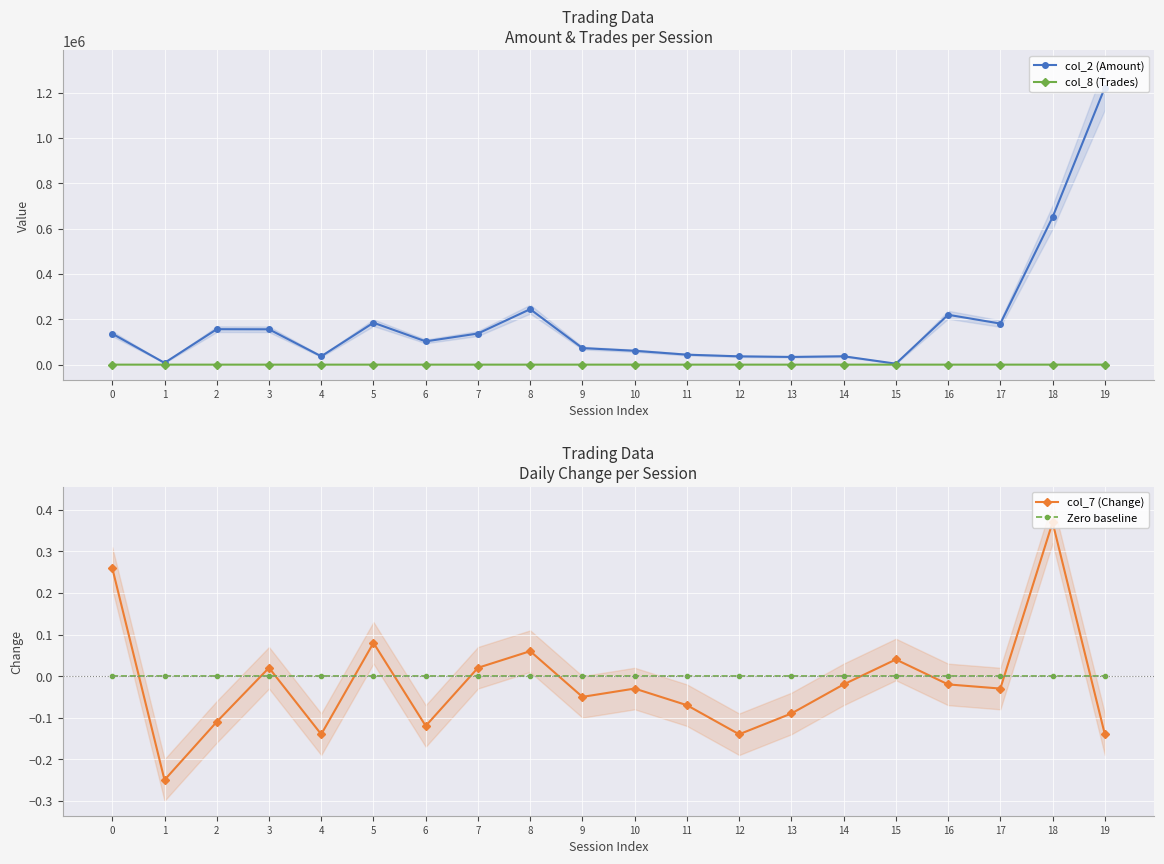

True or false: Zero baseline has more than 0 interior local peaks.

False